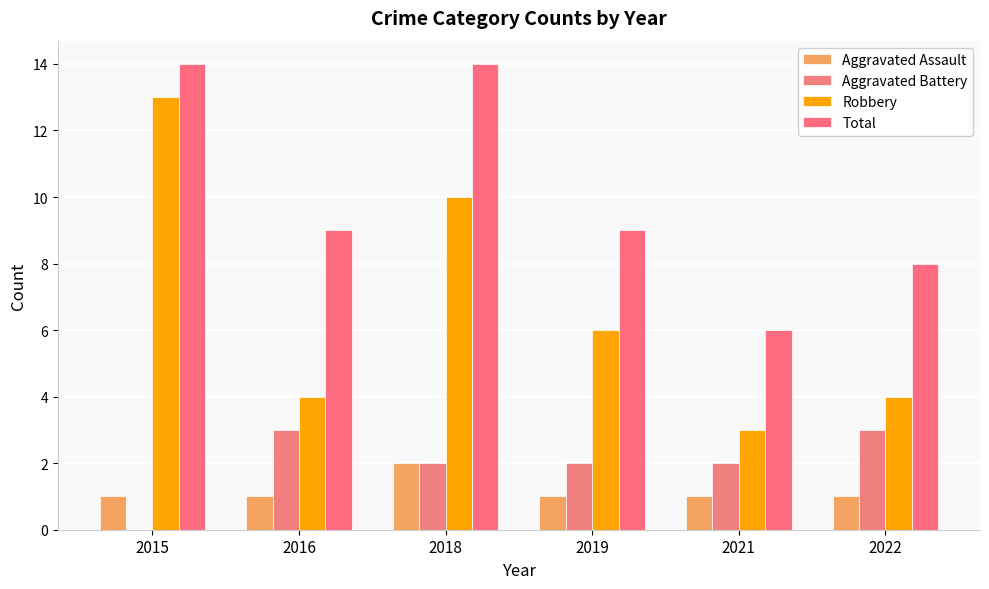

Which label corresponds to the smallest value in the chart?

2015